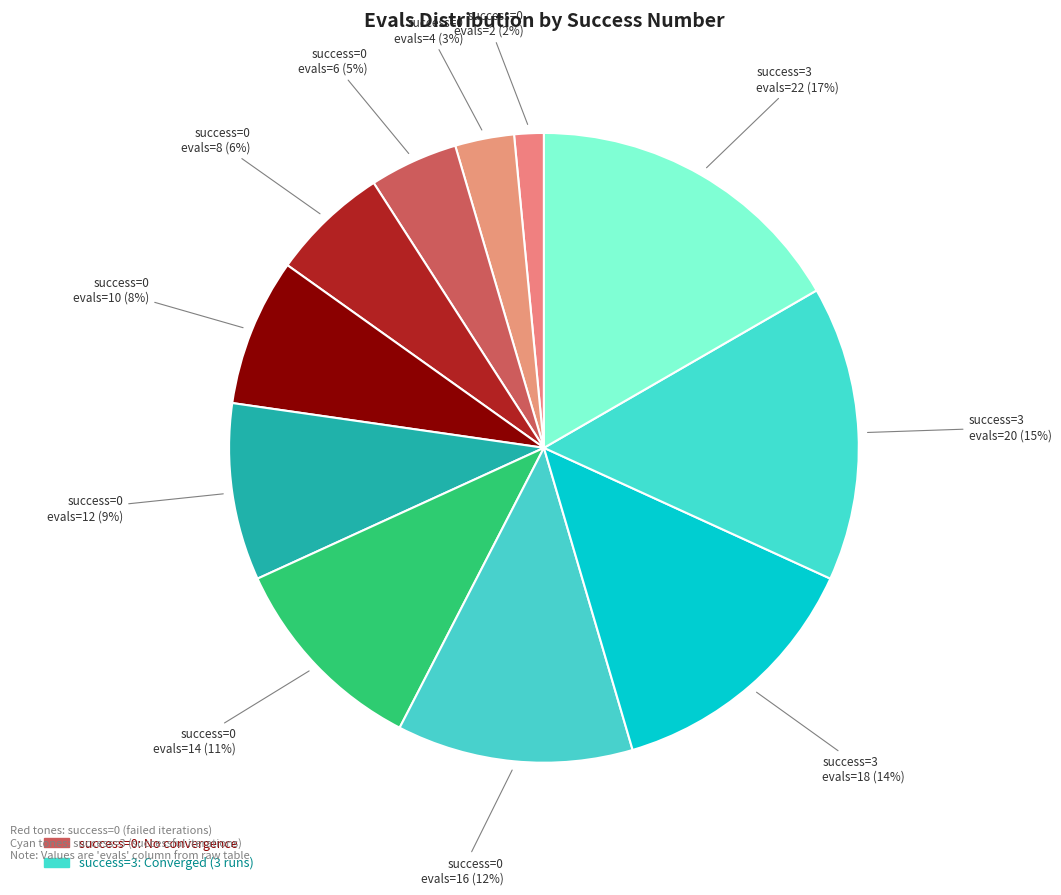

How many segments does this pie chart have?

11